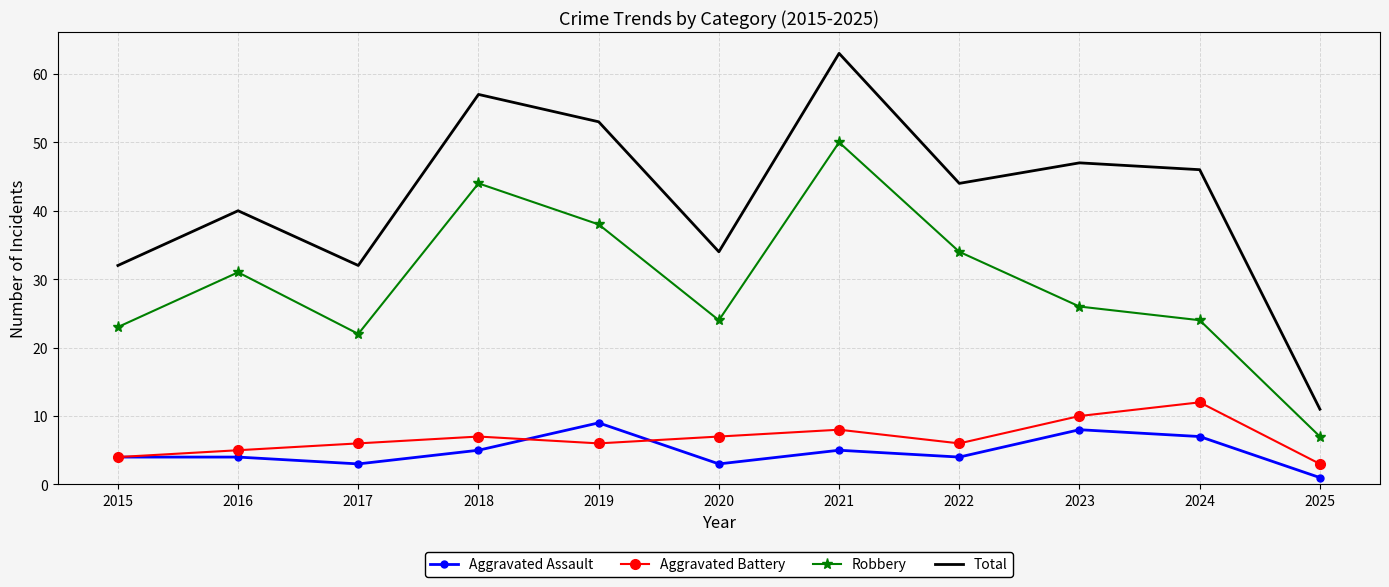

Reading left to right, extract all data points from this chart.

Aggravated Assault: 2015=4	2016=4	2017=3	2018=5	2019=9	2020=3	2021=5	2022=4	2023=8	2024=7	2025=1
Aggravated Battery: 2015=4	2016=5	2017=6	2018=7	2019=6	2020=7	2021=8	2022=6	2023=10	2024=12	2025=3
Robbery: 2015=23	2016=31	2017=22	2018=44	2019=38	2020=24	2021=50	2022=34	2023=26	2024=24	2025=7
Total: 2015=32	2016=40	2017=32	2018=57	2019=53	2020=34	2021=63	2022=44	2023=47	2024=46	2025=11